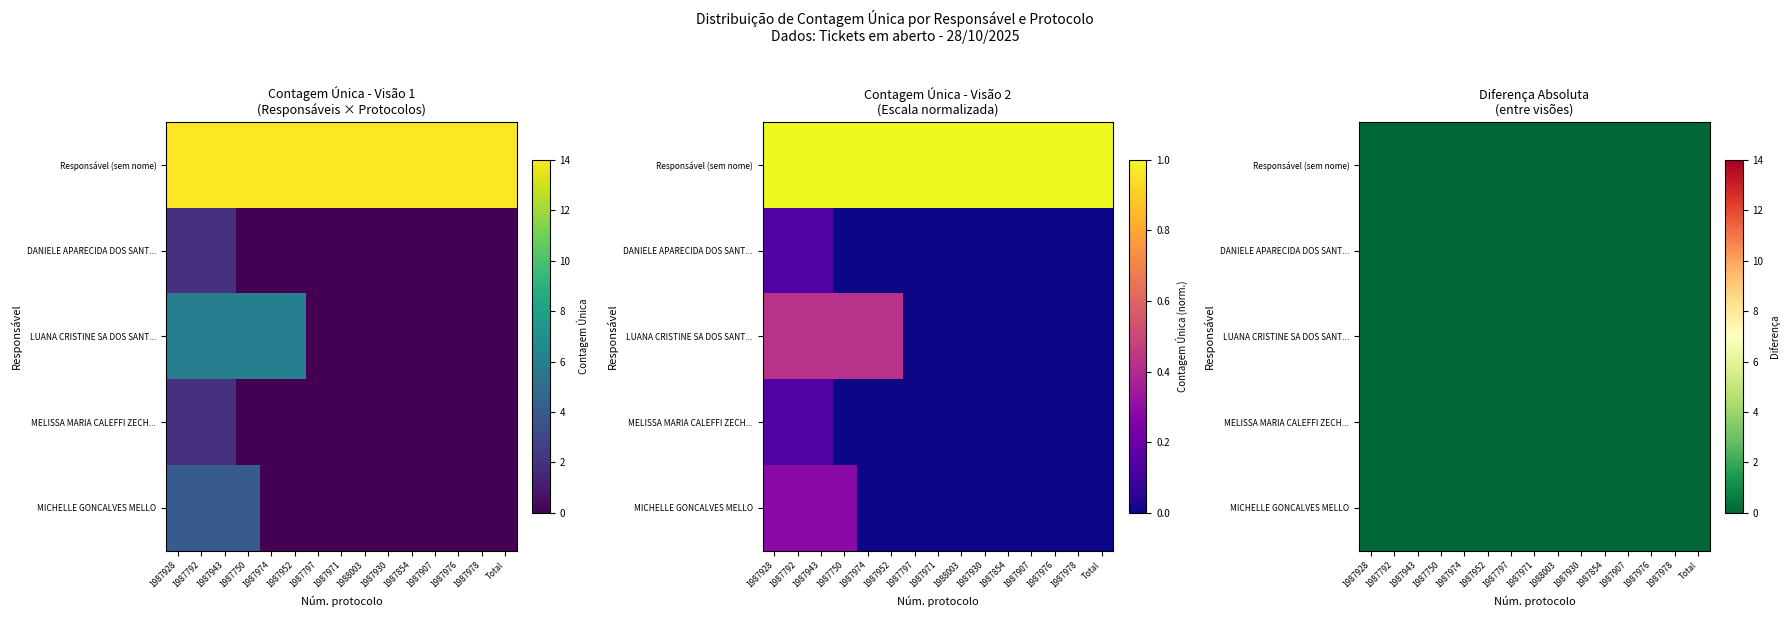

True or false: LUANA CRISTINE SA DOS SANT... has a value of -3 at 1987971.

False